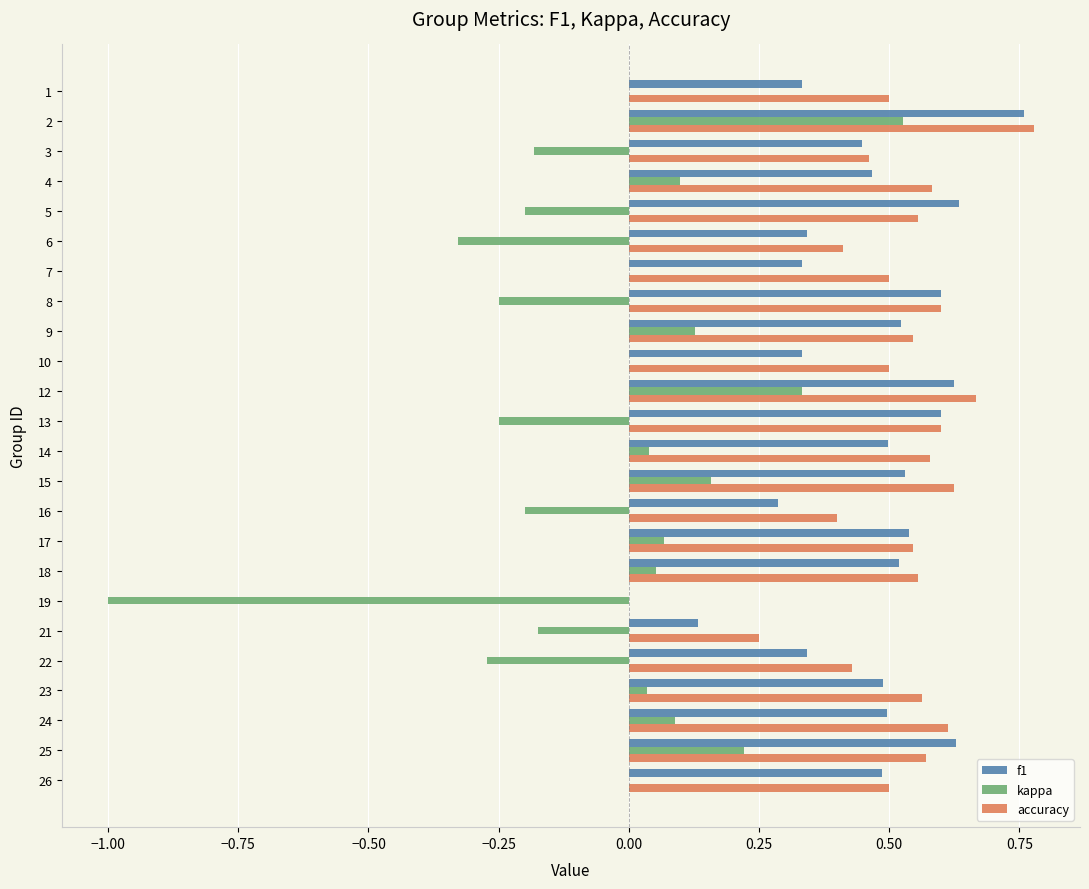

Is it true that kappa equals -0.7 at 1?

False